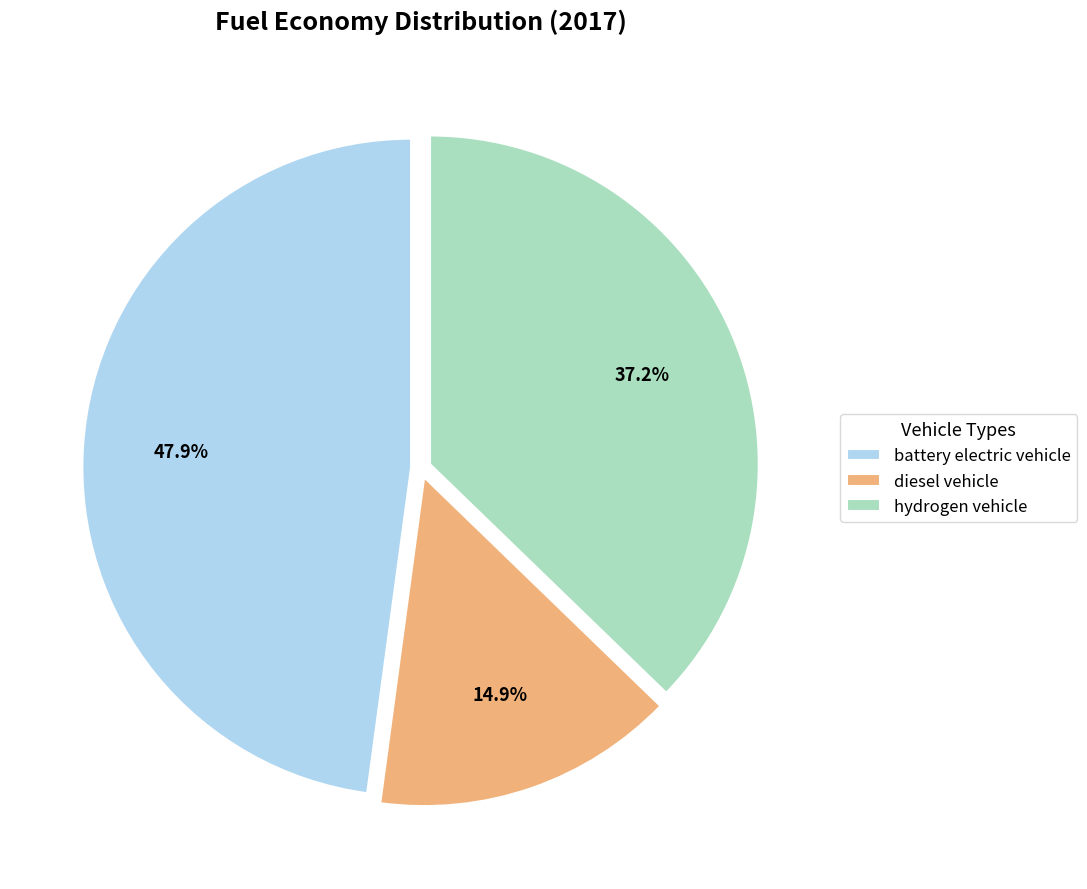

Combined, do hydrogen vehicle and diesel vehicle account for over 50%?

Yes